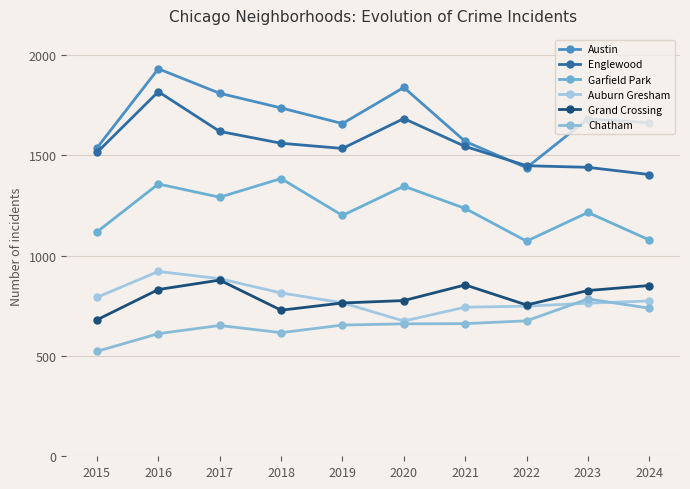

True or false: Garfield Park and Englewood cross at least once.

False